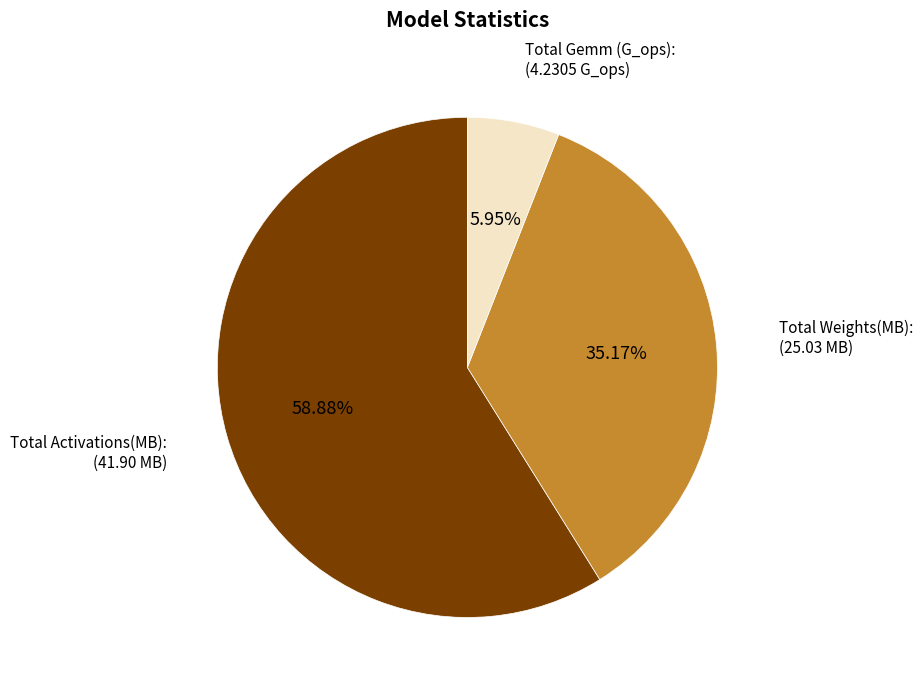

Is there any slice that represents more than half of the pie?

Yes